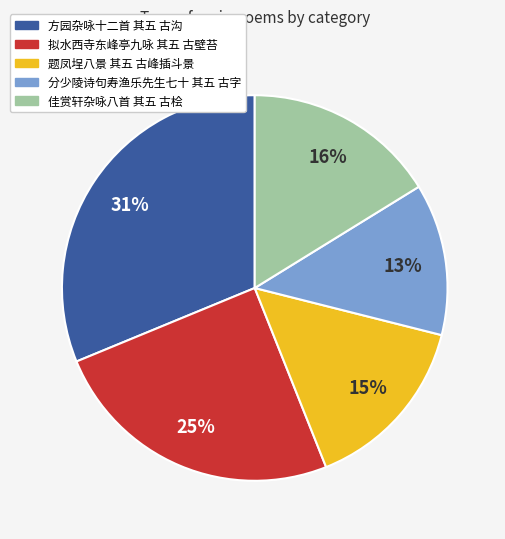

Which category has the smallest portion of the pie?

分少陵诗句寿渔乐先生七十 其五 古字